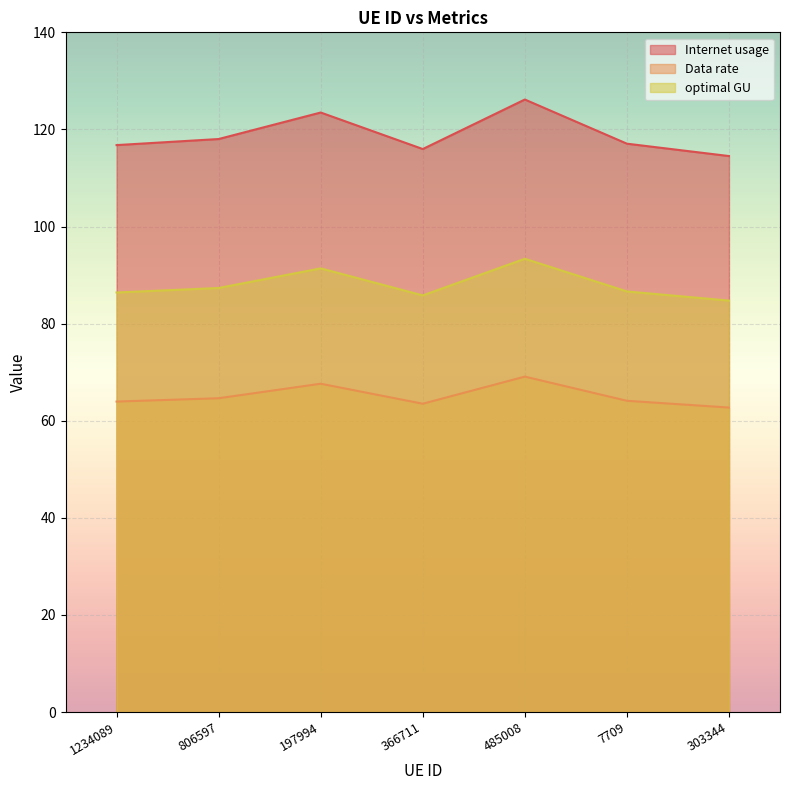

True or false: Internet usage has more than 0 points higher than both neighbors.

True